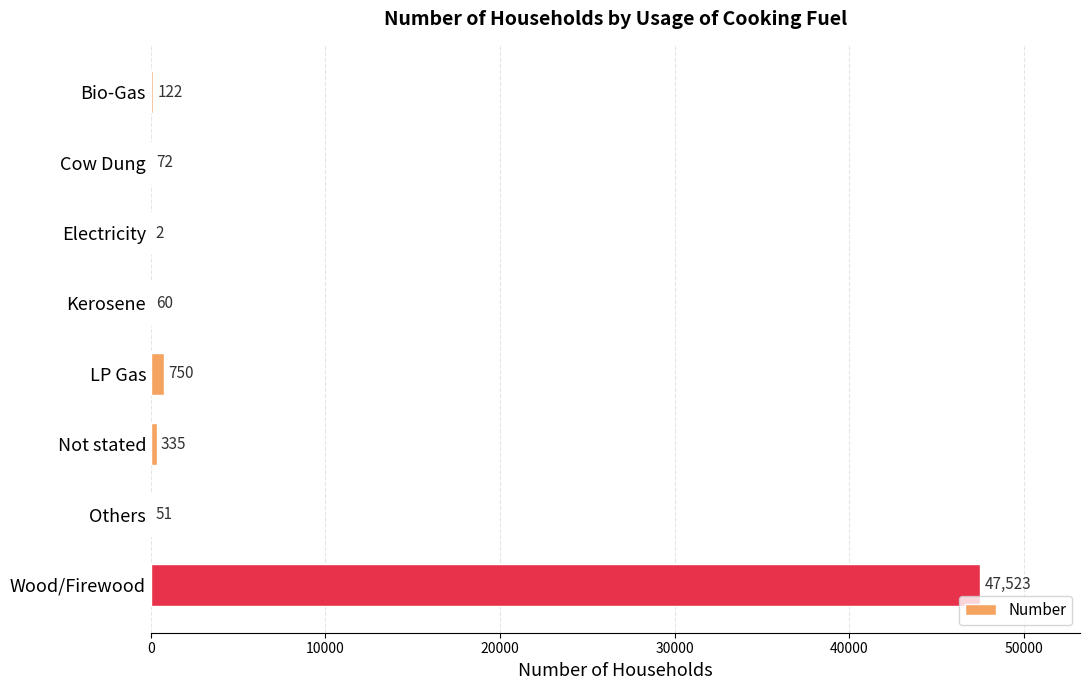

What is the maximum value shown in the chart?

47523